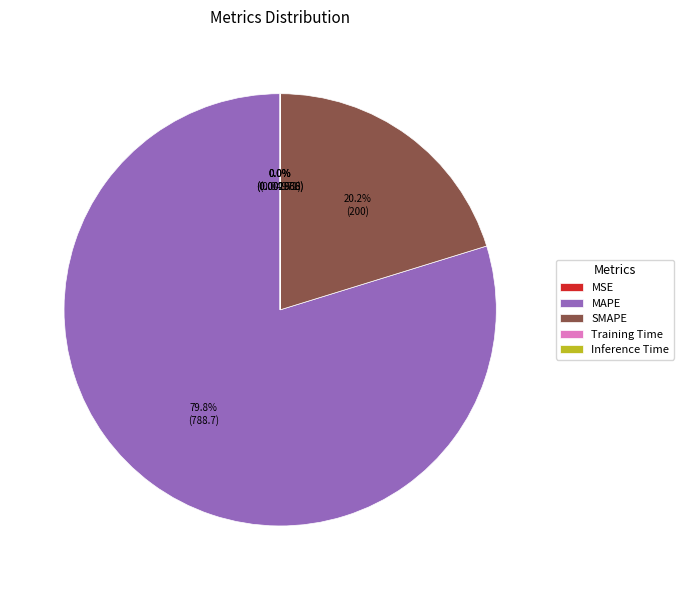

Does any single category account for the majority?

Yes